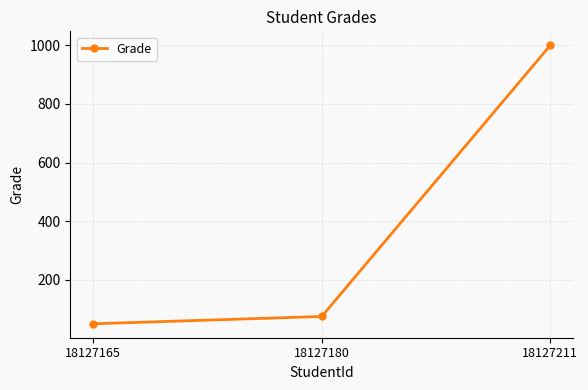

Does the chart display data point markers on the line(s)?

Yes